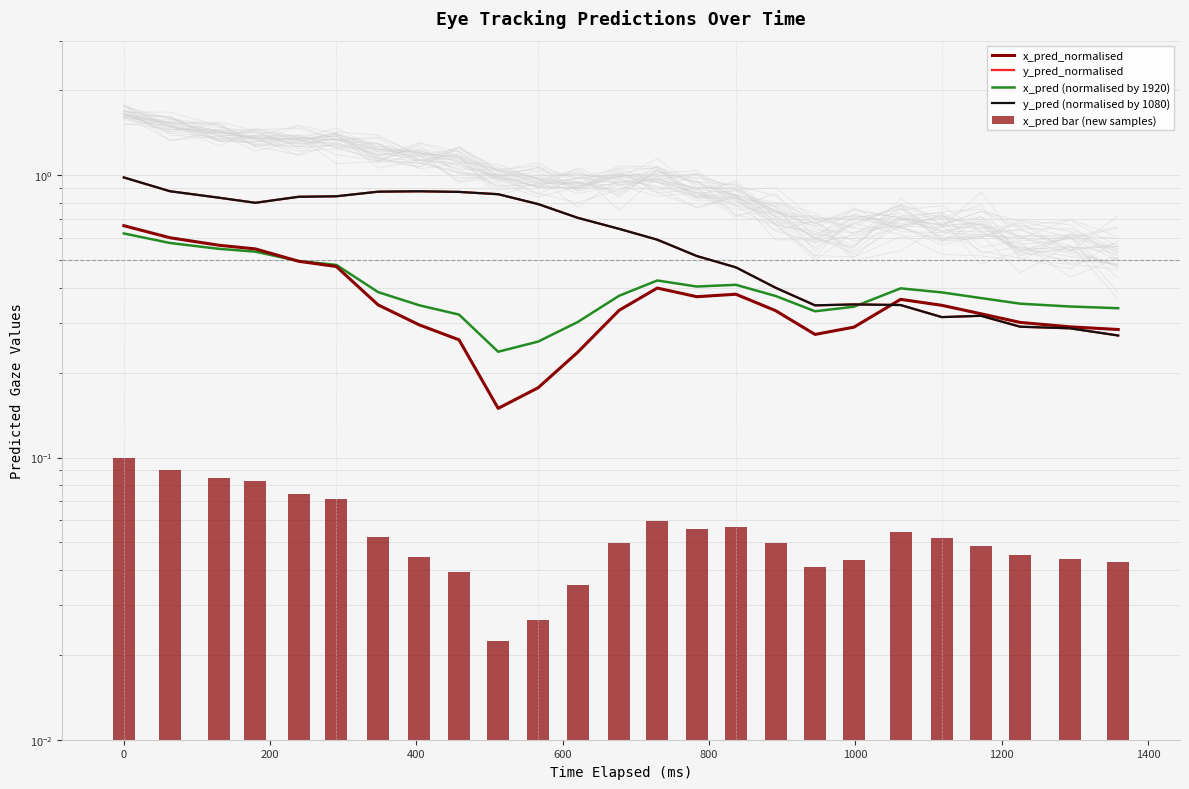

How many categories are shown in the chart?

25